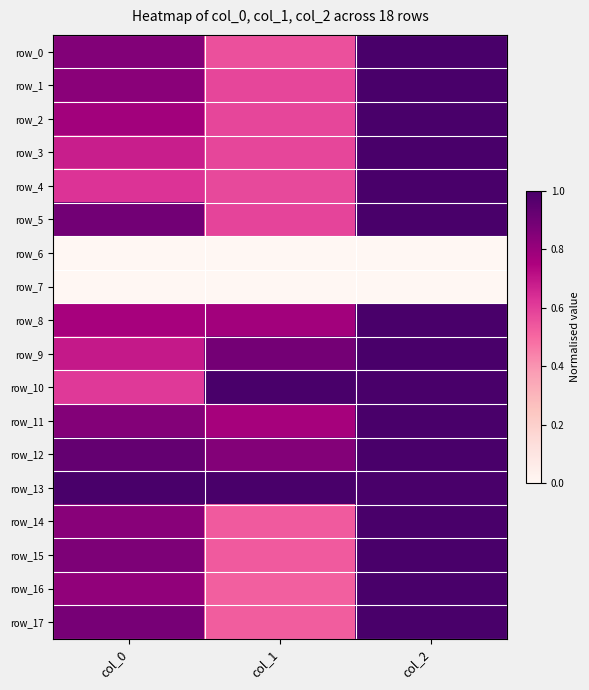

How many distinct data groups are displayed?

18